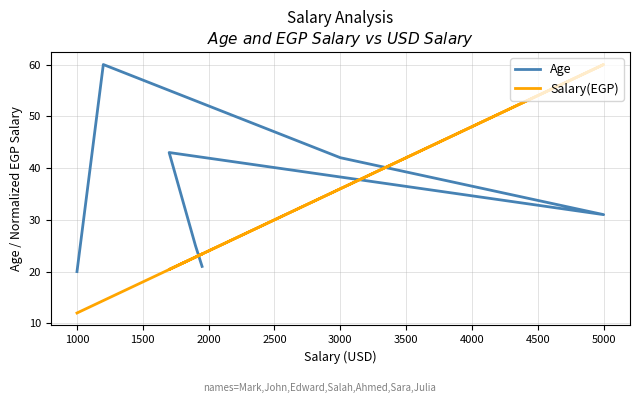

Reading right to left, list all the values displayed in this chart.

Age: 21.0	25.0	43.0	31.0	42.0	60.0	20.0
Salary(EGP): 23.4	22.8	20.4	60.0	36.0	14.4	12.0